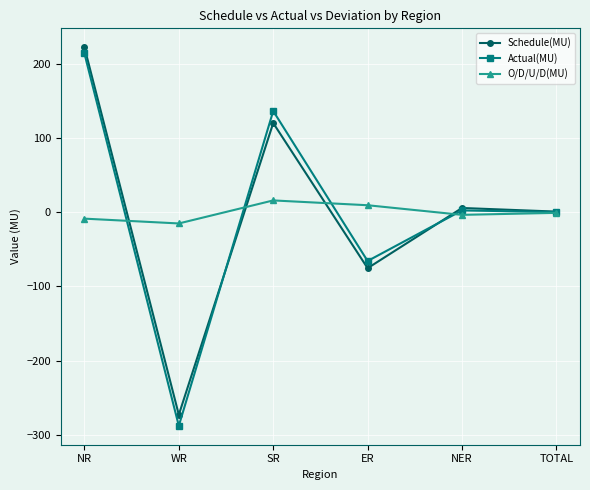

Which series has the widest spread of values?

Actual(MU)